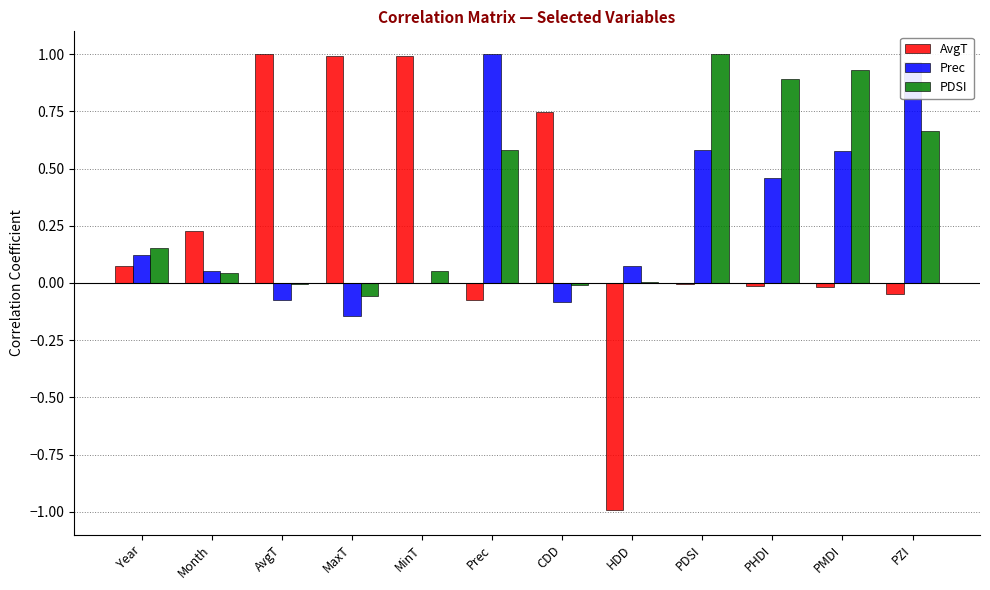

What is the total value across all series at Prec?

1.5